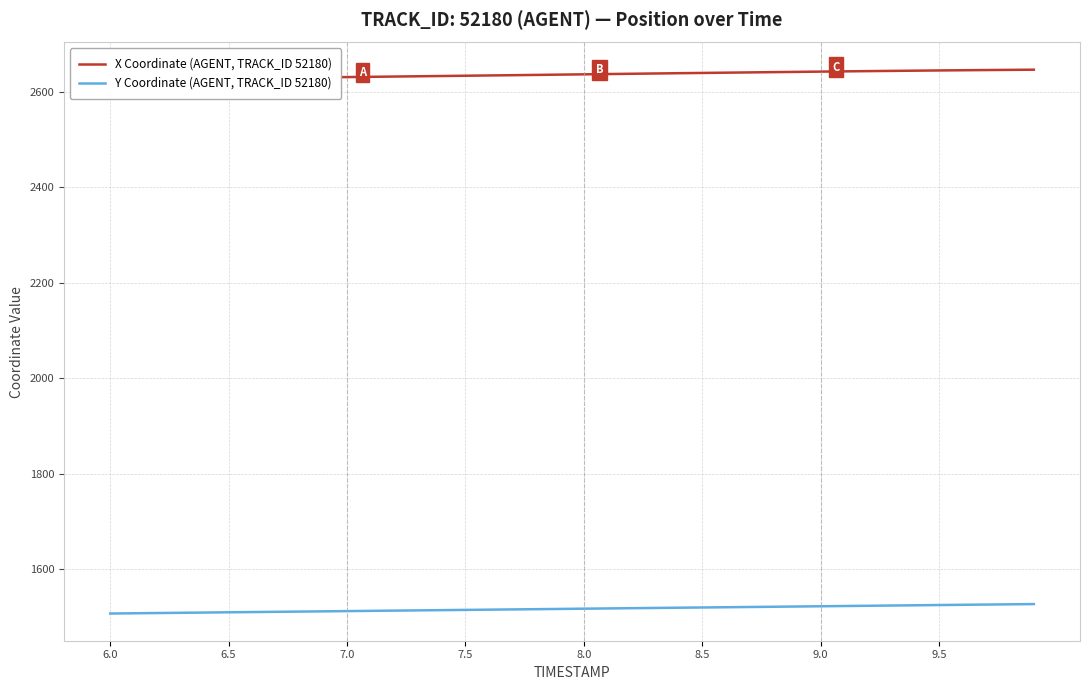

Does the chart have visible grid lines?

Yes